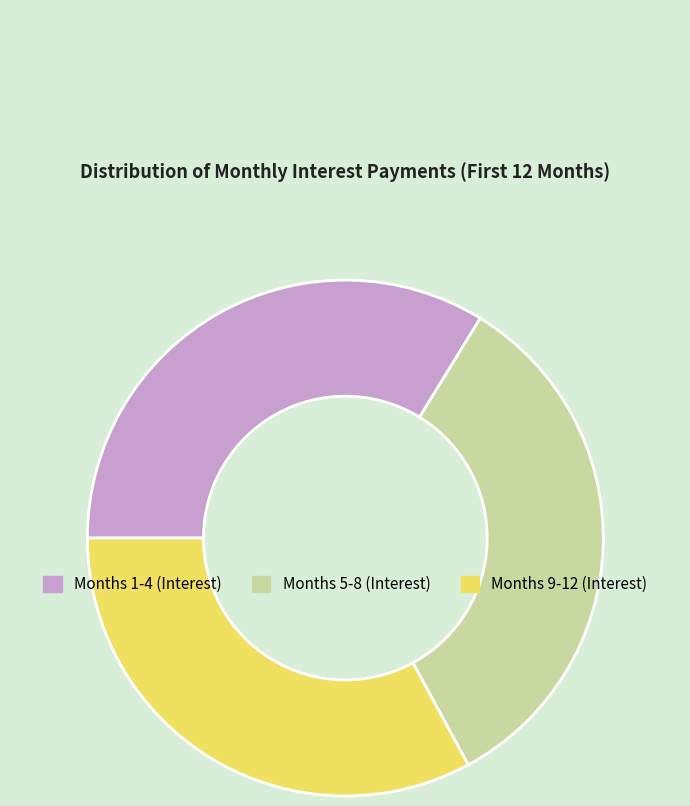

Between Months 1-4 (Interest) and Months 9-12 (Interest), which is larger?

Months 1-4 (Interest)